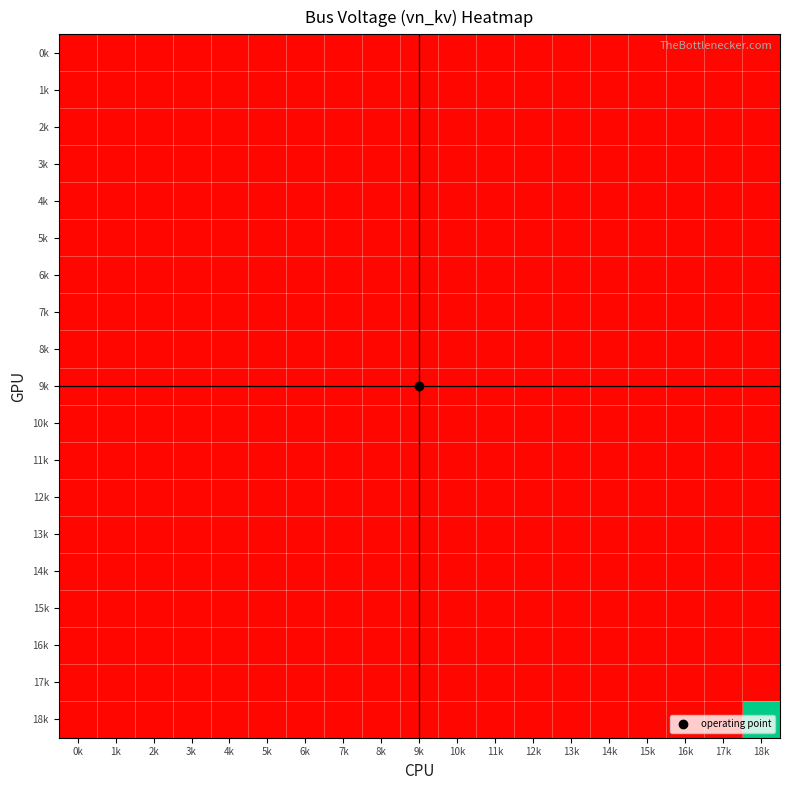

At how many categories does at least one series exceed 0?

19